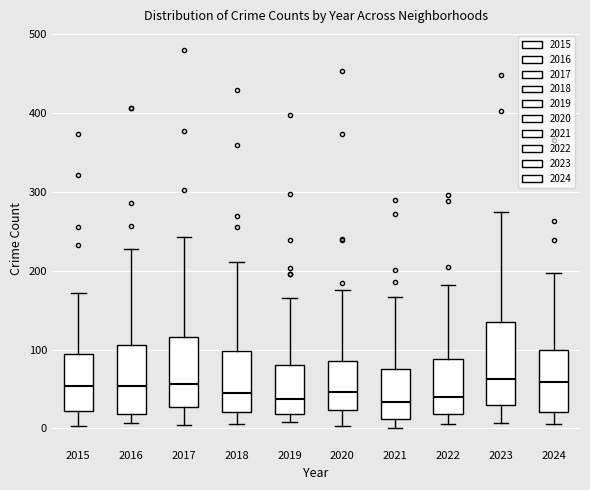

Comparing the boxes themselves (not the whiskers), which one is the tallest?

2023